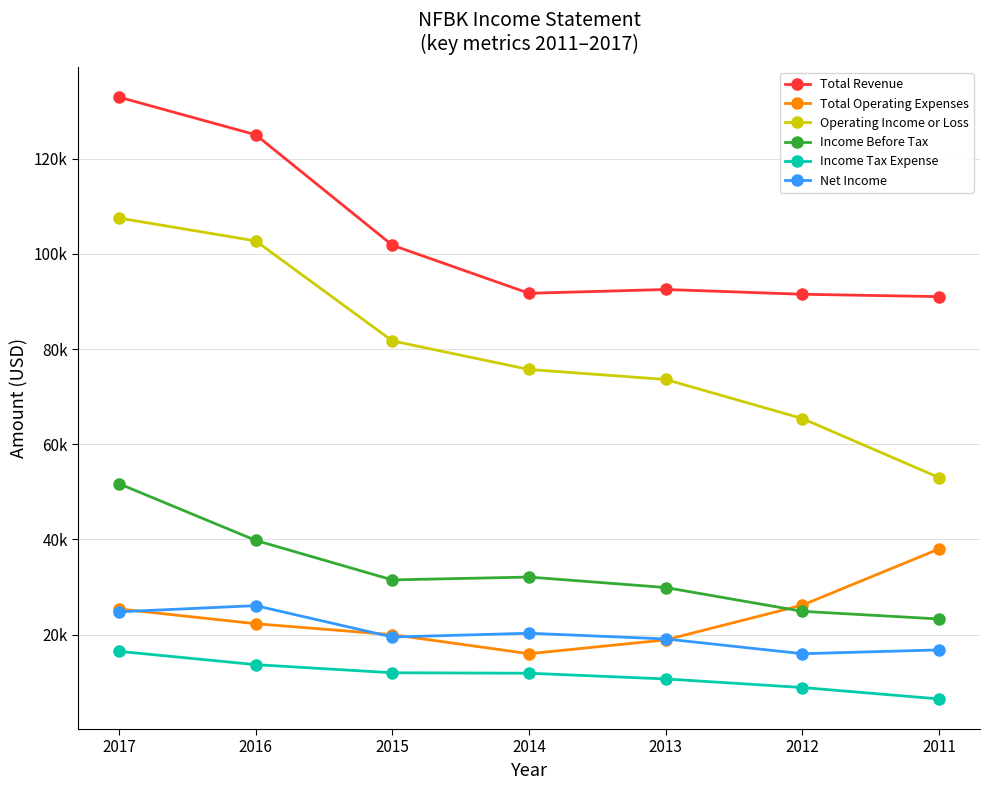

True or false: Operating Income or Loss has a value of 73600 at 2013.

True